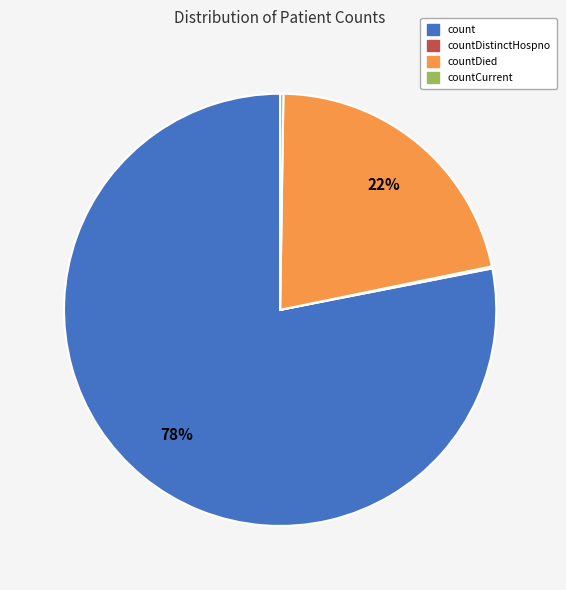

The count slice represents 78% of the pie. True or false?

True